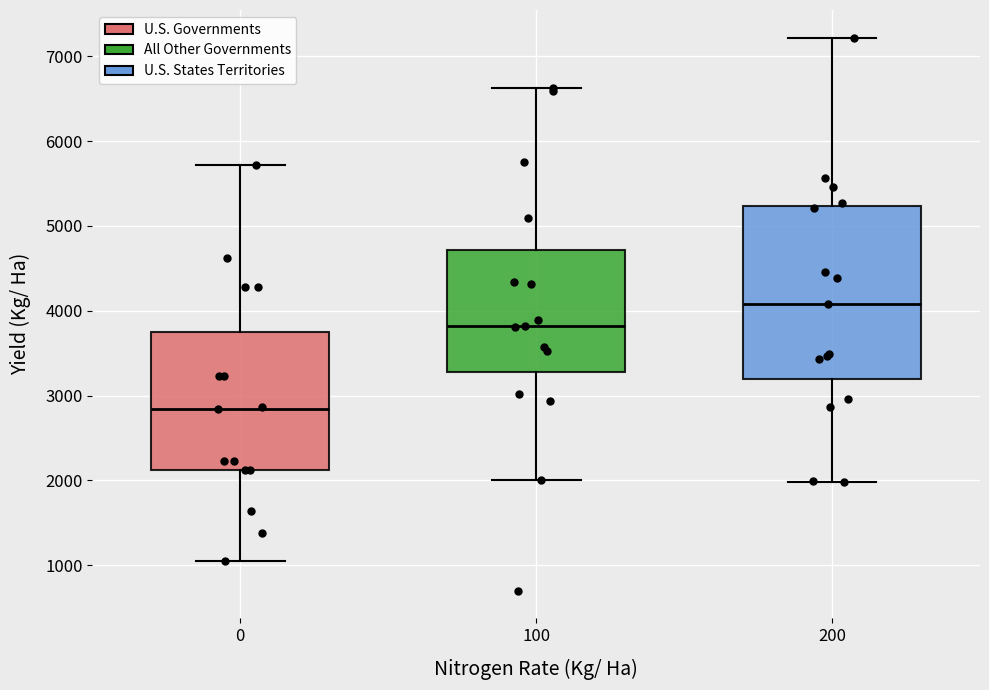

Reading left to right, transcribe this box plot: for each box, give where its median line is, the range the box spans, and where its two whiskers end, as read against the y-axis. The values are not printed on the chart, so give them approximately, as read against the axis.

0: median 2800, box 2100 to 3800, whiskers 1100 to 5700
100: median 3800, box 3300 to 4700, whiskers 2000 to 6600
200: median 4100, box 3200 to 5200, whiskers 2000 to 7200